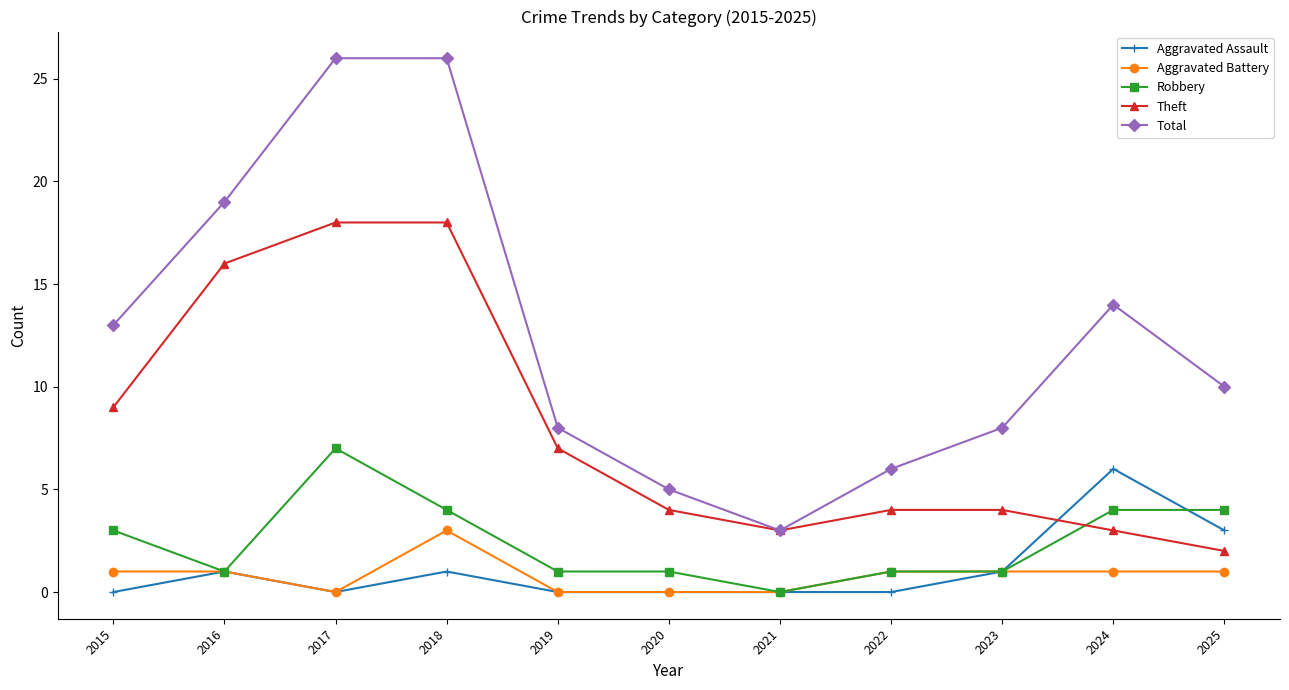

What are all the series names shown in the legend?

Aggravated Assault, Aggravated Battery, Robbery, Theft, Total